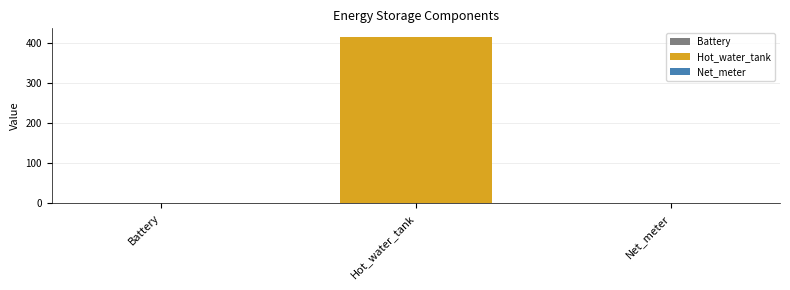

How many bars are there in total?

3